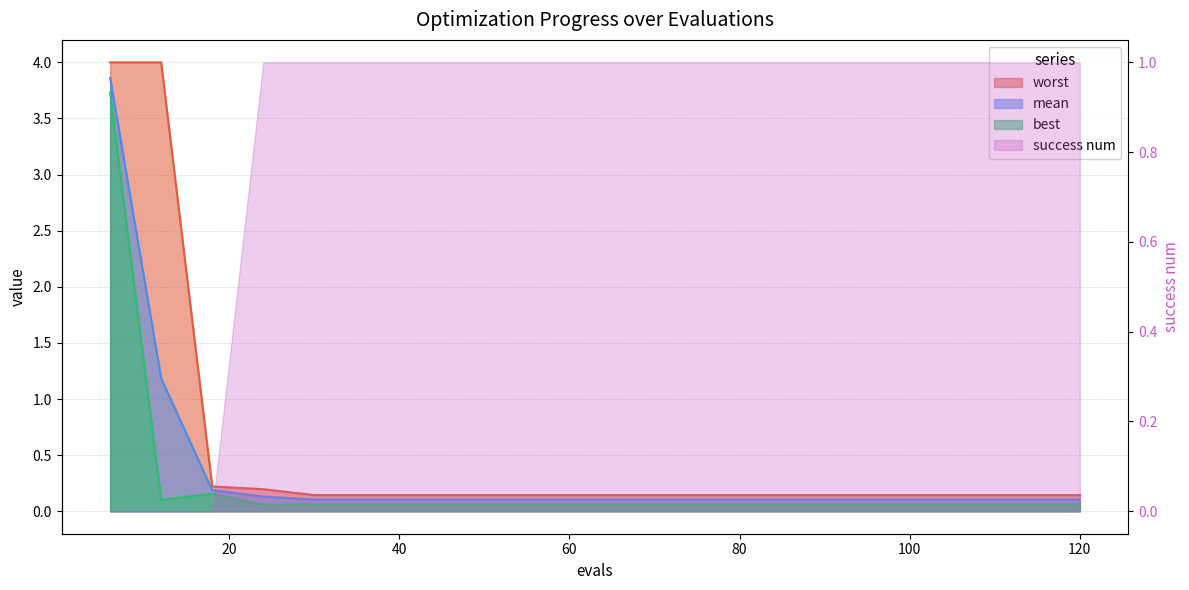

True or false: worst has more than 0 interior local peaks.

False